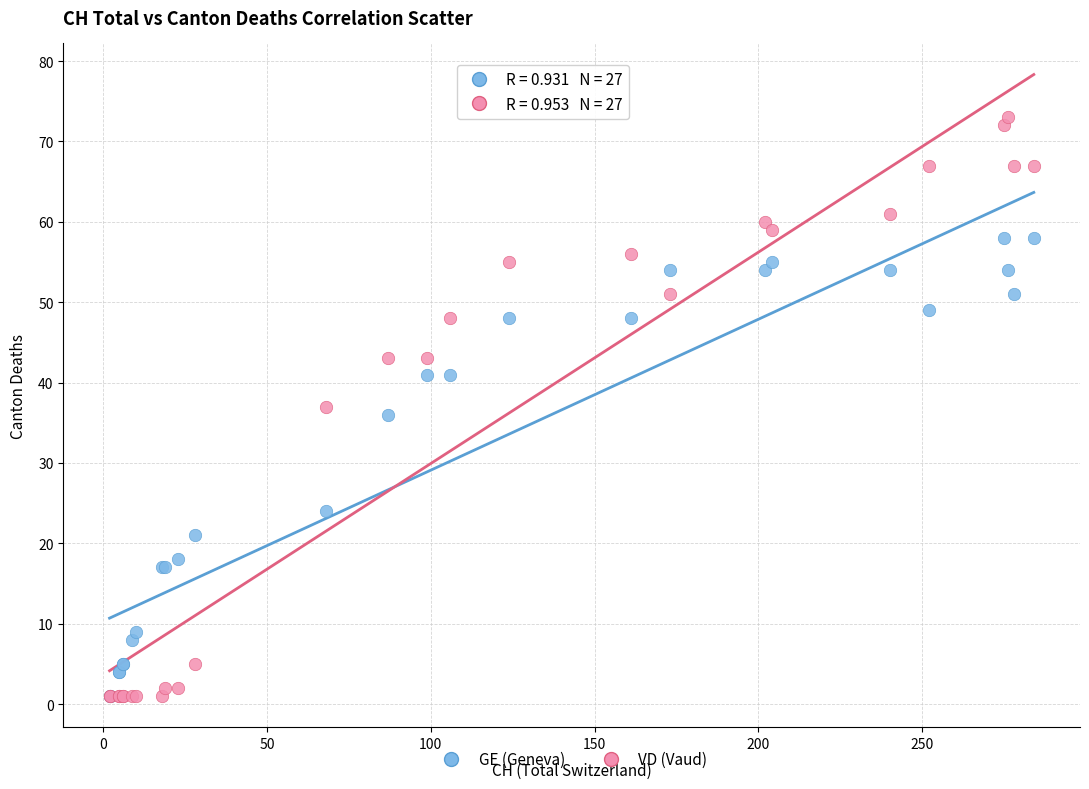

In the GE (Geneva) series, what Y value is closest to 29?

24